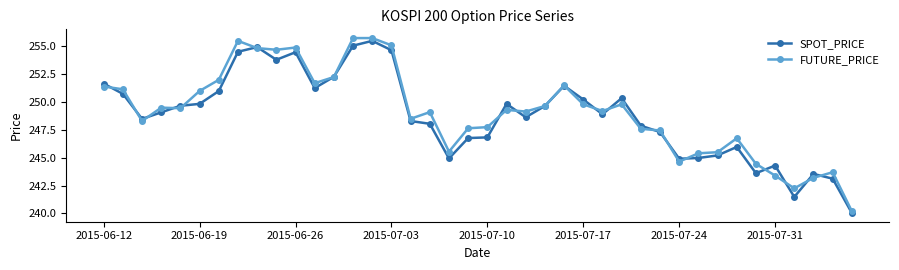

What is the minimum value for SPOT_PRICE?

240.0